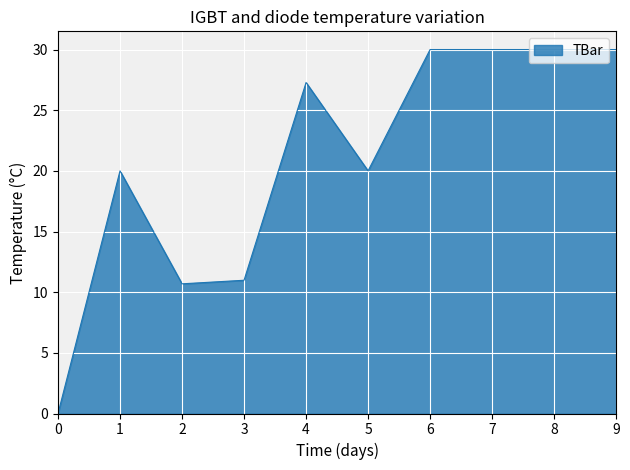

How many values are above zero?

9